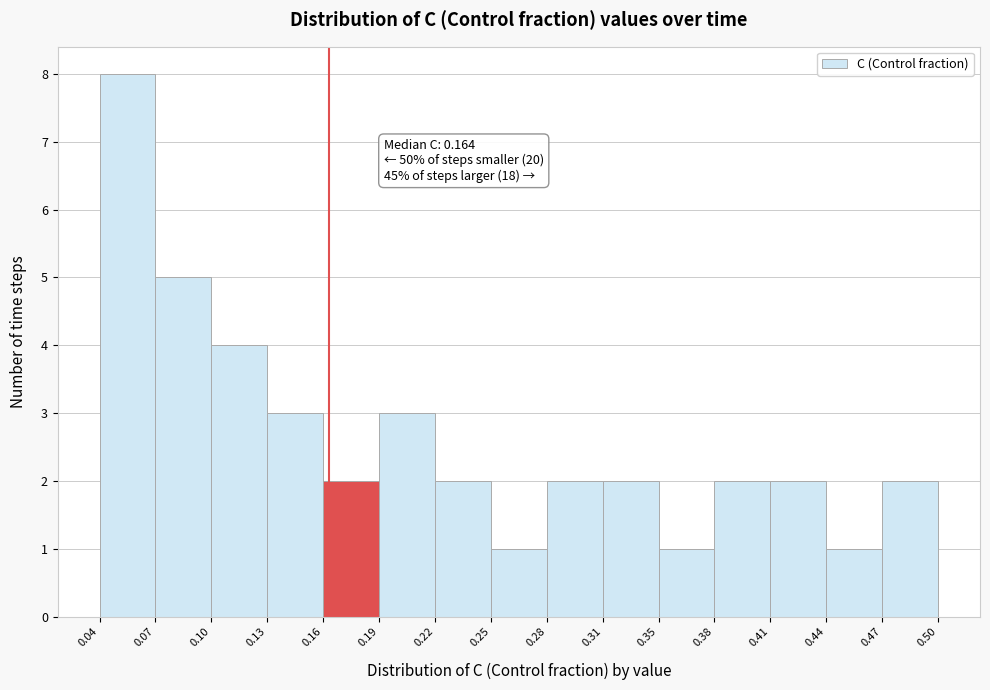

Which range on the x-axis has the tallest bar?

0.04 to 0.07